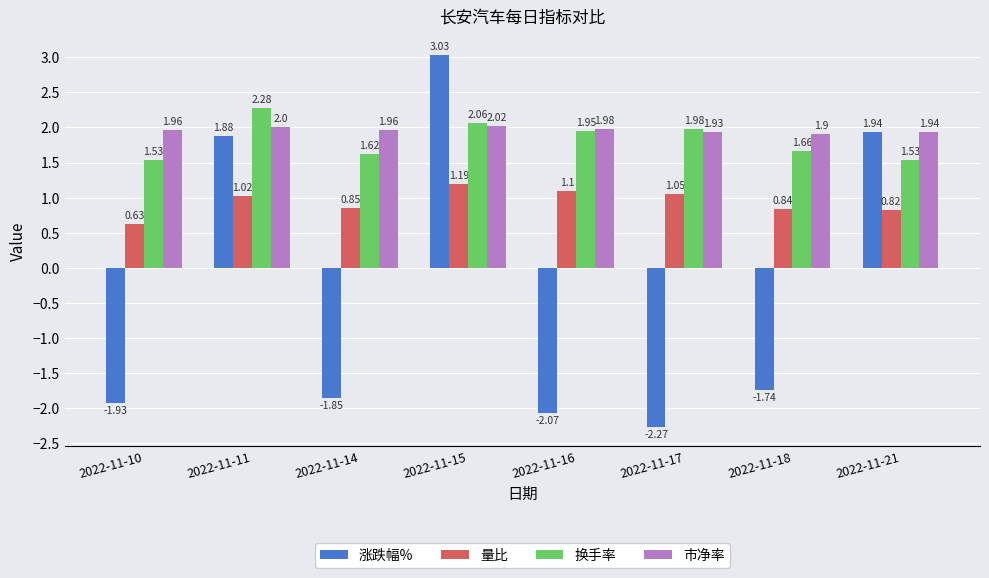

Rank the categories by 涨跌幅% value from lowest to highest.

2022-11-17, 2022-11-16, 2022-11-10, 2022-11-14, 2022-11-18, 2022-11-11, 2022-11-21, 2022-11-15